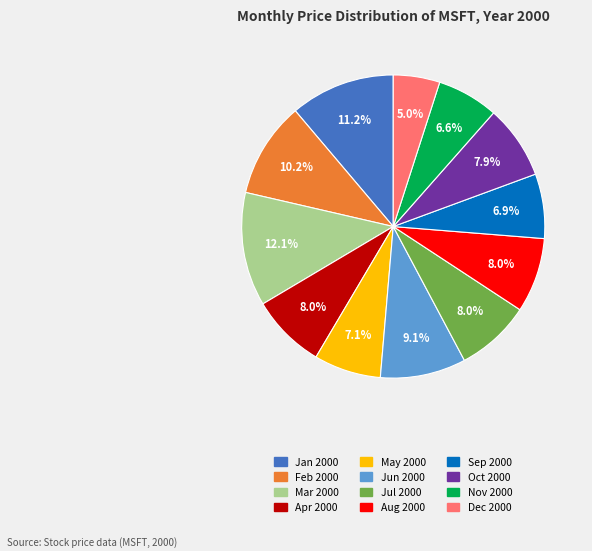

How many segments does this pie chart have?

12